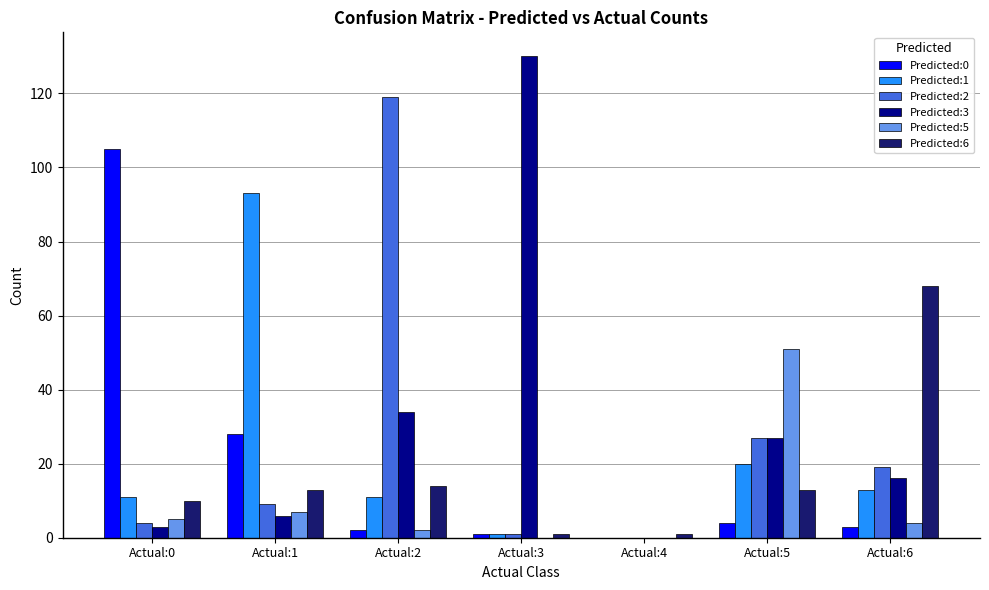

Between Actual:0 and Actual:6, which series saw the biggest shift?

Predicted:0